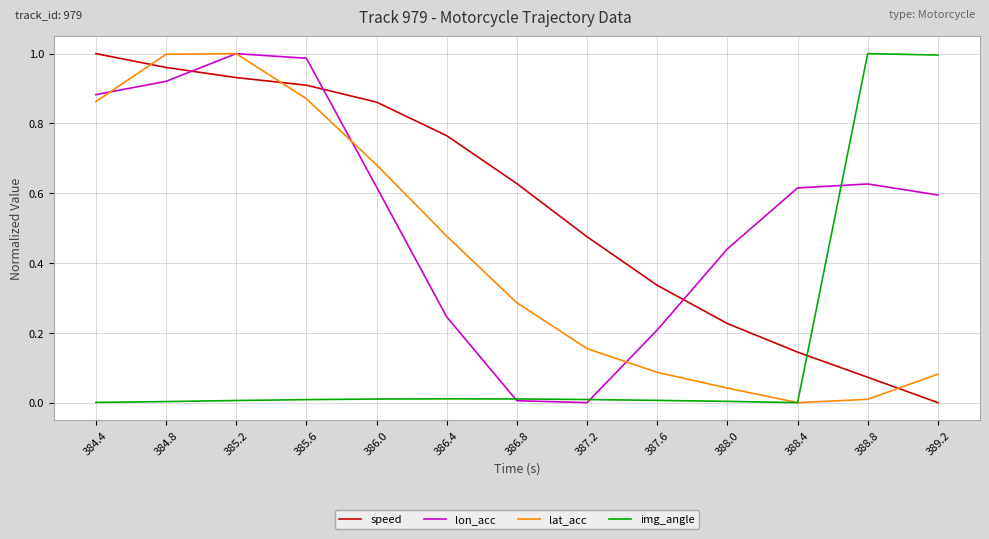

What position from the right is 386.4?

8